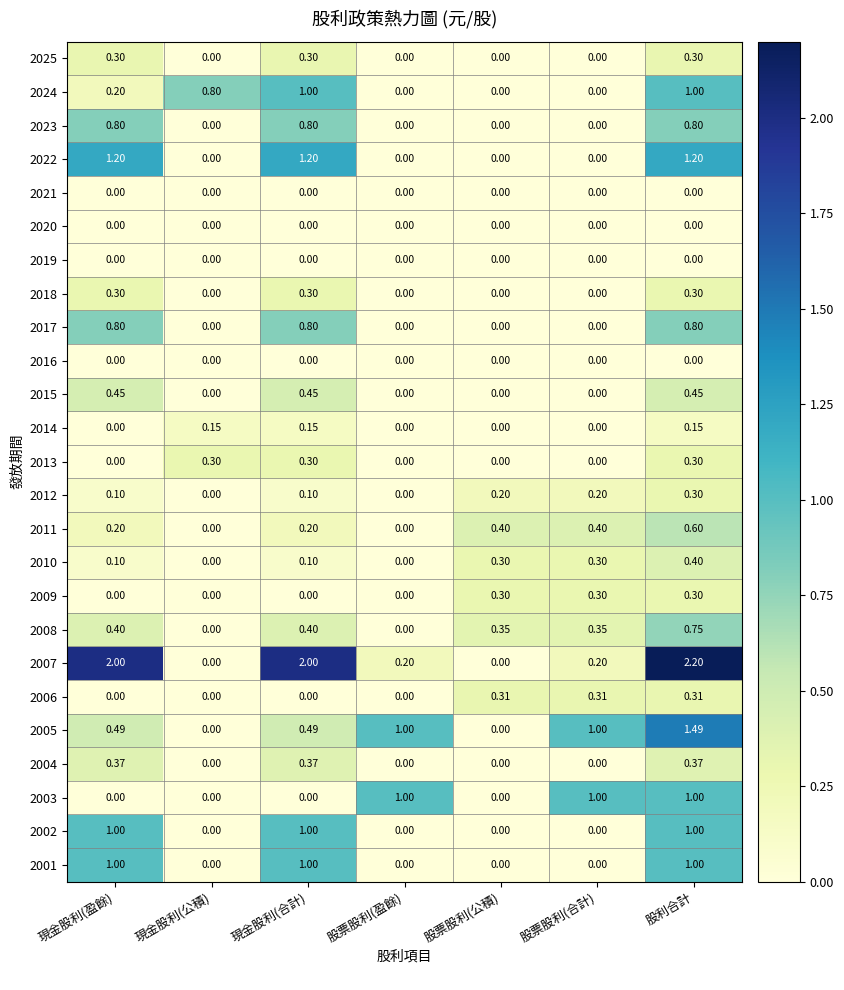

Is the value of 2001 at 現金股利(公積) greater than the value of 2023 at 現金股利(盈餘)?

No